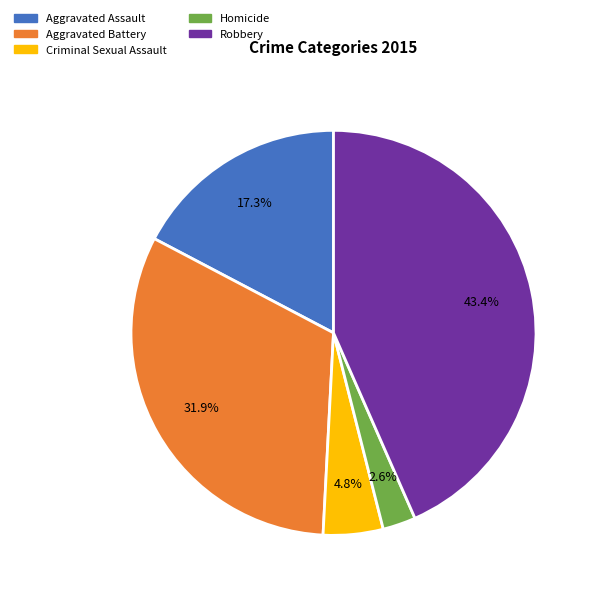

What portion of the pie excludes Aggravated Assault?

82.7%